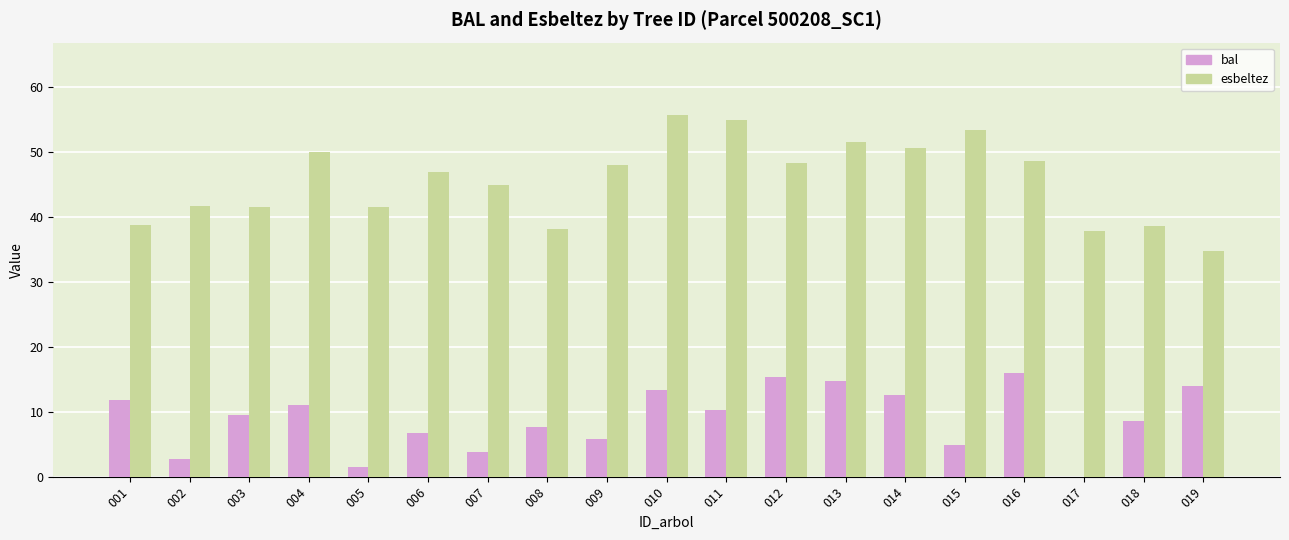

Is it true that esbeltez equals 26.5 at 008?

False